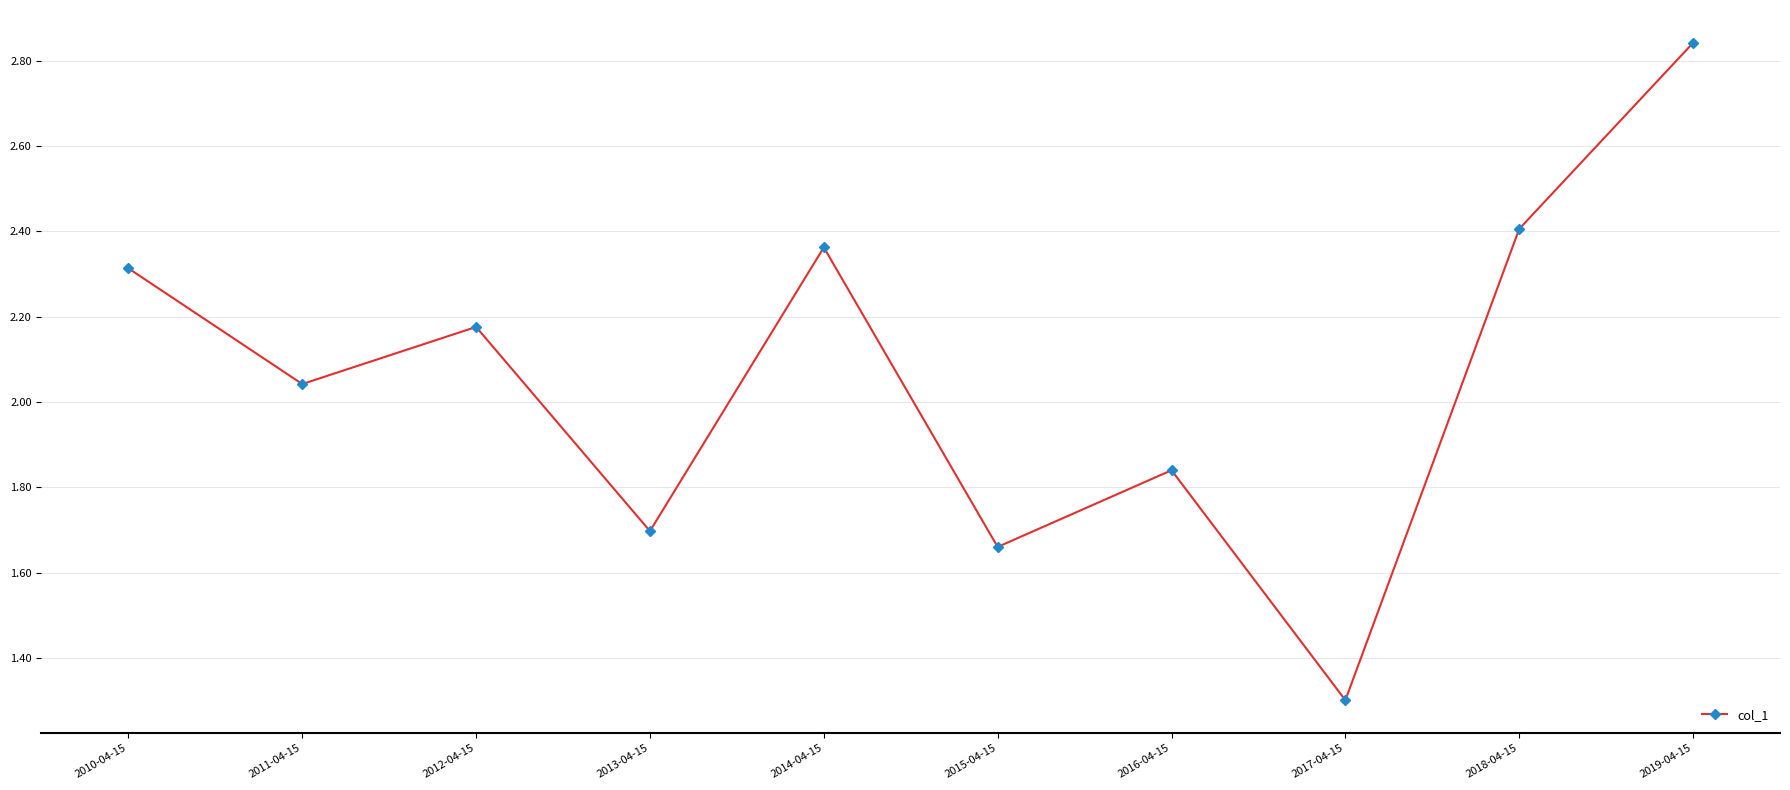

Approximately how many times larger is the value at 2016-04-15 compared to 2012-04-15?

0.8